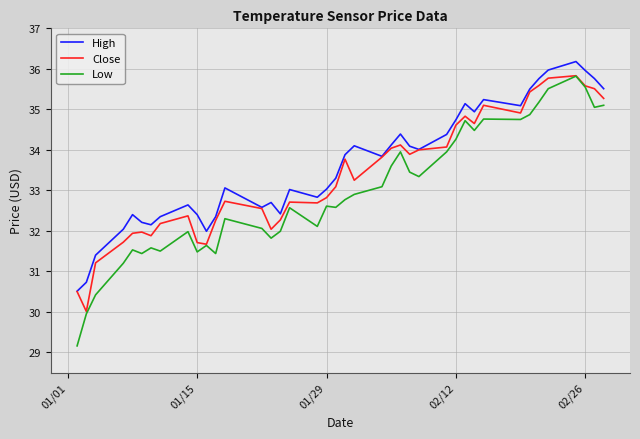

Which series has the largest range (max minus min)?

Low